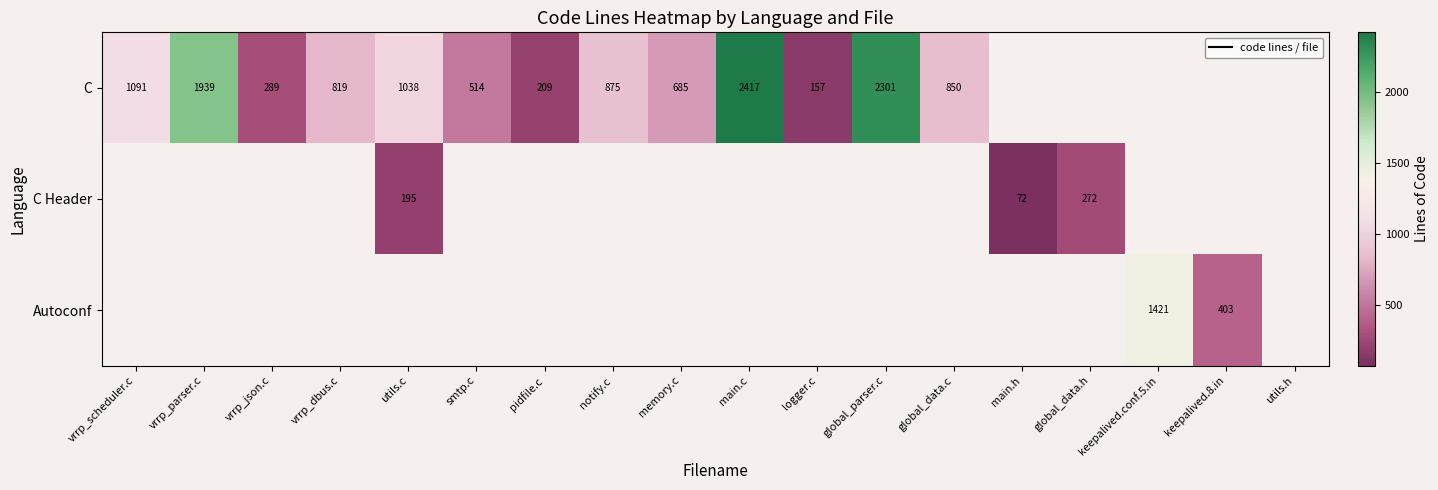

The value of C at vrrp_json.c is 289. True or false?

True